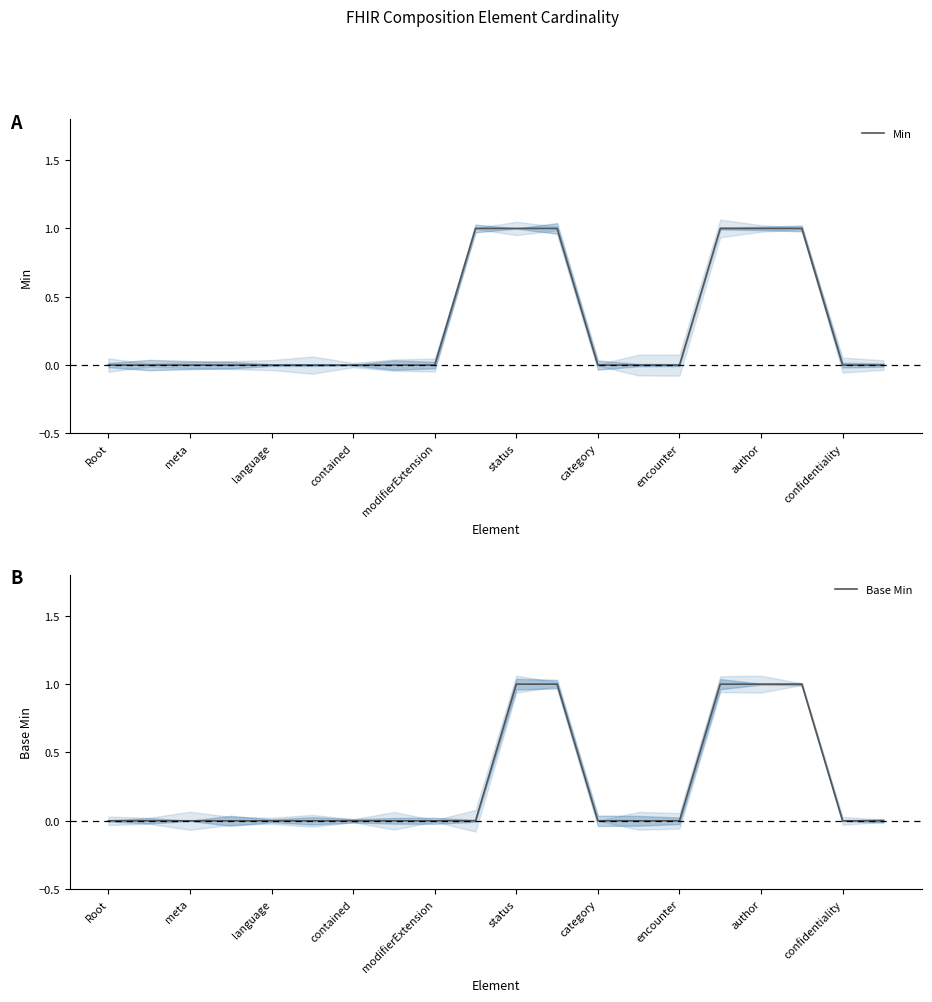

The value of Min at modifierExtension is 0. True or false?

True